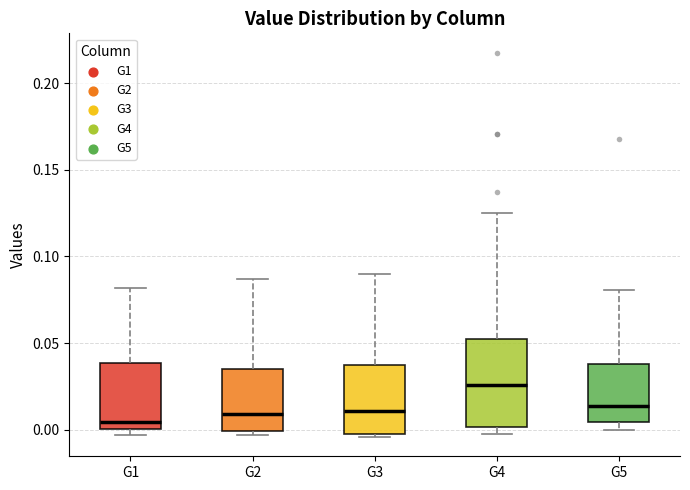

Comparing the boxes themselves (not the whiskers), which one is the tallest?

G4